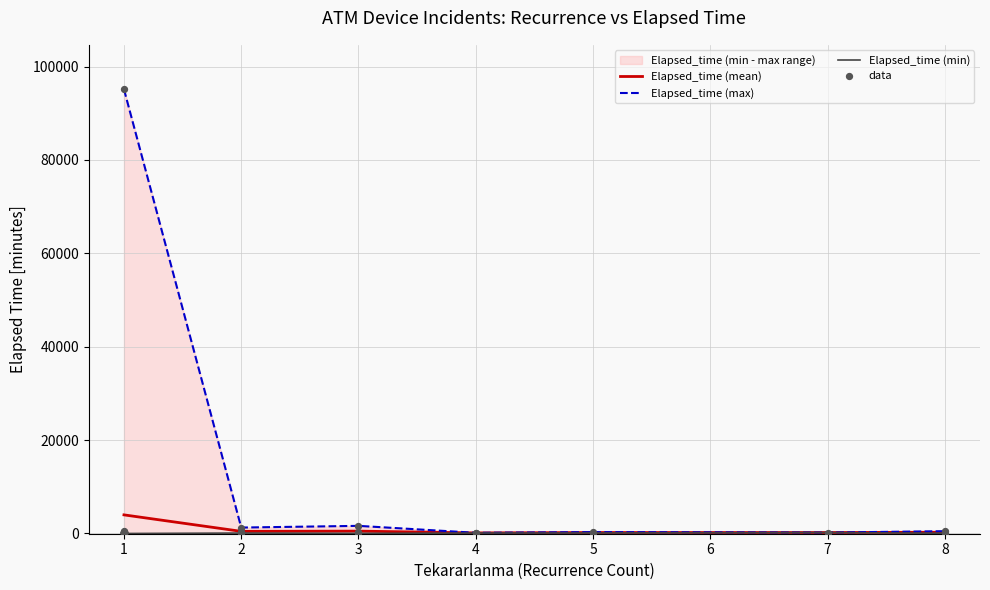

What is the highest value of the Elapsed_time (mean) series?

3986.8